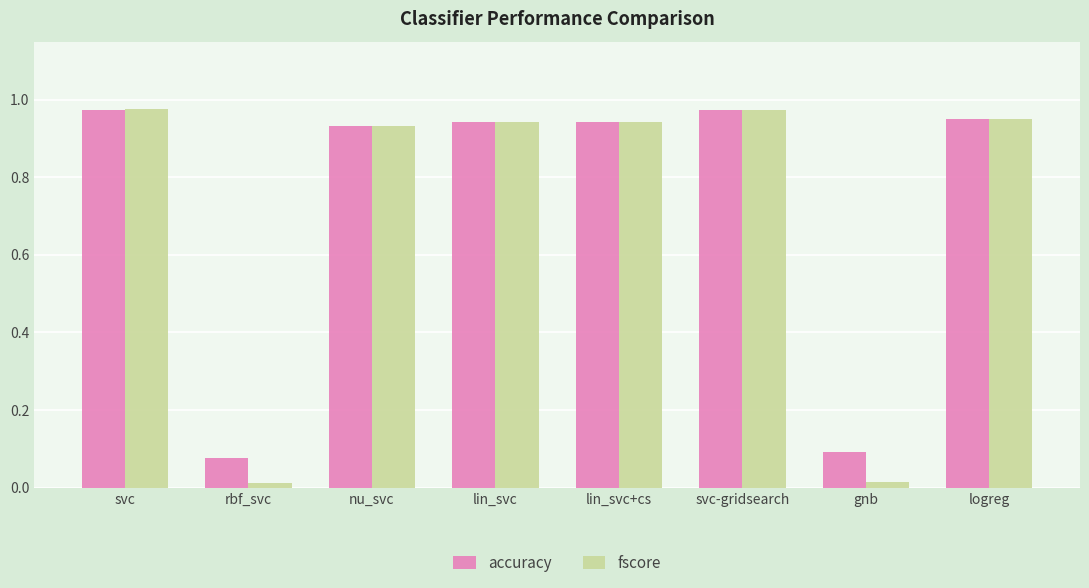

What is the sum of the accuracy values at lin_svc and svc-gridsearch?

1.9